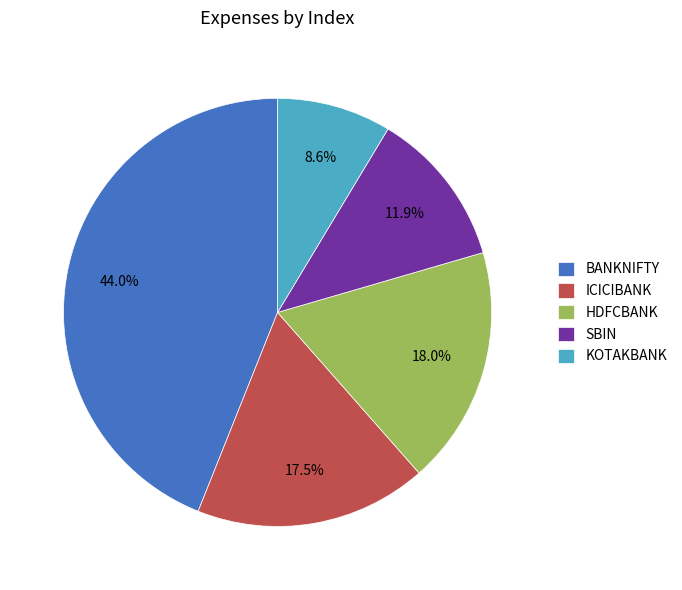

Between SBIN and BANKNIFTY, which is larger?

BANKNIFTY